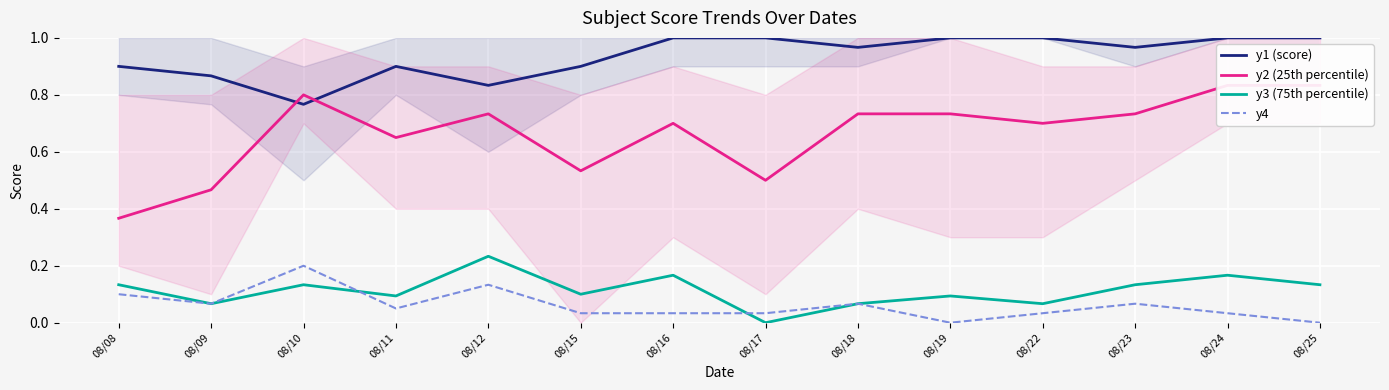

Reading left to right, extract all data points from this chart.

y1 (score): 0.9	0.9	0.8	0.9	0.8	0.9	1.0	1.0	1.0	1.0	1.0	1.0	1.0	1.0
y2 (25th percentile): 0.4	0.5	0.8	0.7	0.7	0.5	0.7	0.5	0.7	0.7	0.7	0.7	0.8	0.8
y3 (75th percentile): 0.1	0.1	0.1	0.1	0.2	0.1	0.2	0.0	0.1	0.1	0.1	0.1	0.2	0.1
y4: 0.1	0.1	0.2	0.1	0.1	0.0	0.0	0.0	0.1	0.0	0.0	0.1	0.0	0.0